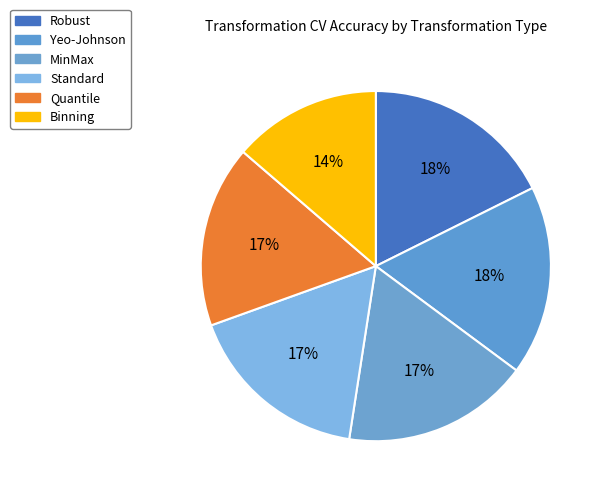

How many segments does this pie chart have?

6